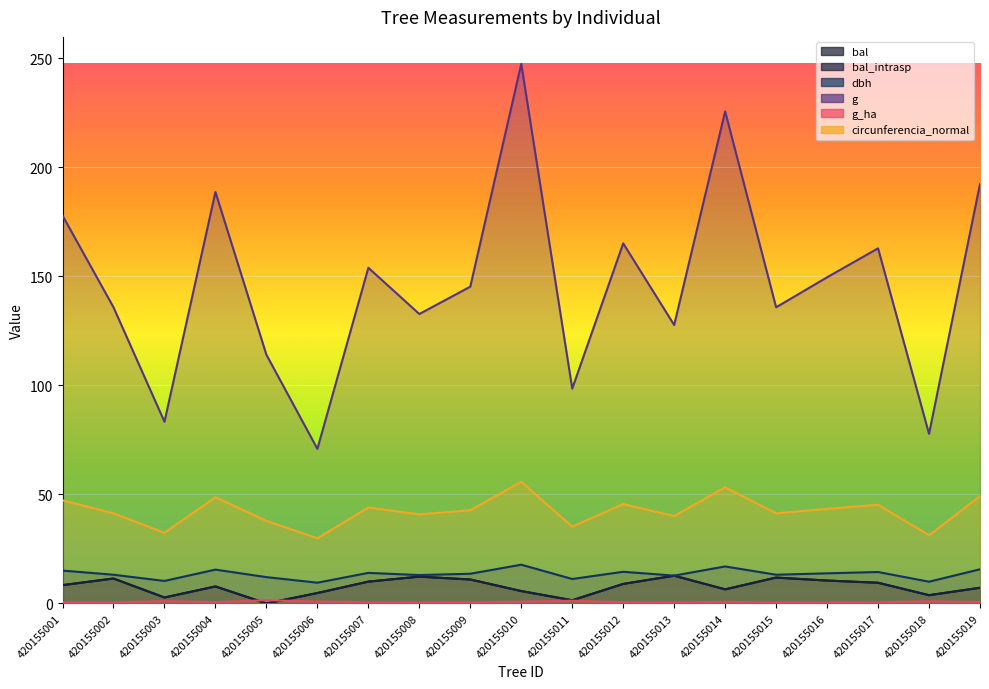

Reading right to left, extract all data points from this chart.

bal: 7.2	3.8	9.5	10.5	11.8	6.5	12.7	8.9	1.4	5.7	11.0	12.3	10.0	4.8	0.0	7.8	2.7	11.4	8.4
bal_intrasp: 7.2	3.8	9.5	10.5	11.8	6.5	12.7	8.9	1.4	5.7	11.0	12.3	10.0	4.8	0.0	7.8	2.7	11.4	8.4
dbh: 15.7	9.9	14.4	13.8	13.2	16.9	12.8	14.5	11.2	17.8	13.6	13.0	14.0	9.5	12.1	15.5	10.3	13.2	15.1
g: 192.4	77.8	162.9	149.6	135.8	225.7	127.7	165.1	98.5	247.4	145.3	132.7	153.9	70.9	114.0	188.7	83.3	135.8	177.9
g_ha: 0.6	1.0	0.5	0.5	0.4	0.7	0.4	0.5	1.2	0.8	0.5	0.4	0.5	0.9	1.4	0.6	1.1	0.4	0.6
circunferencia_normal: 49.2	31.3	45.2	43.4	41.3	53.2	40.1	45.5	35.2	55.8	42.7	40.8	44.0	29.9	37.9	48.7	32.4	41.3	47.3